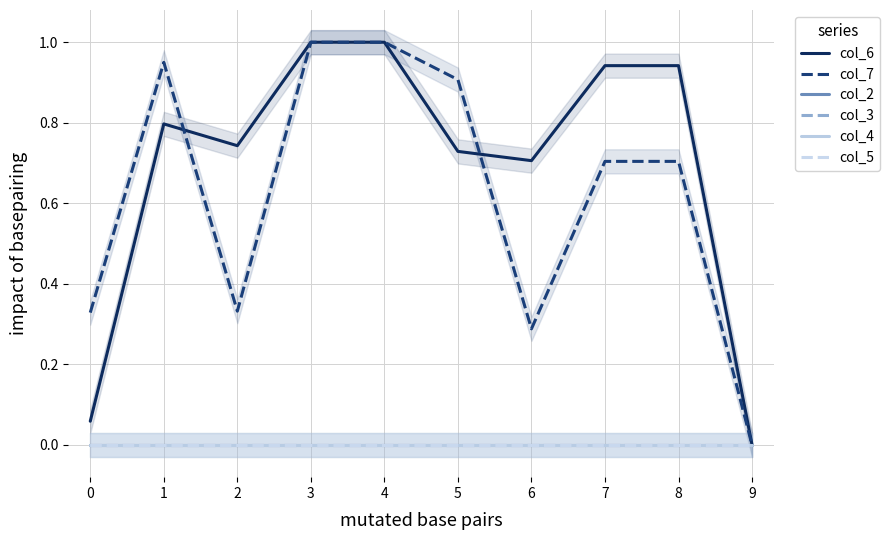

What are all the series names shown in the legend?

col_6, col_7, col_2, col_3, col_4, col_5